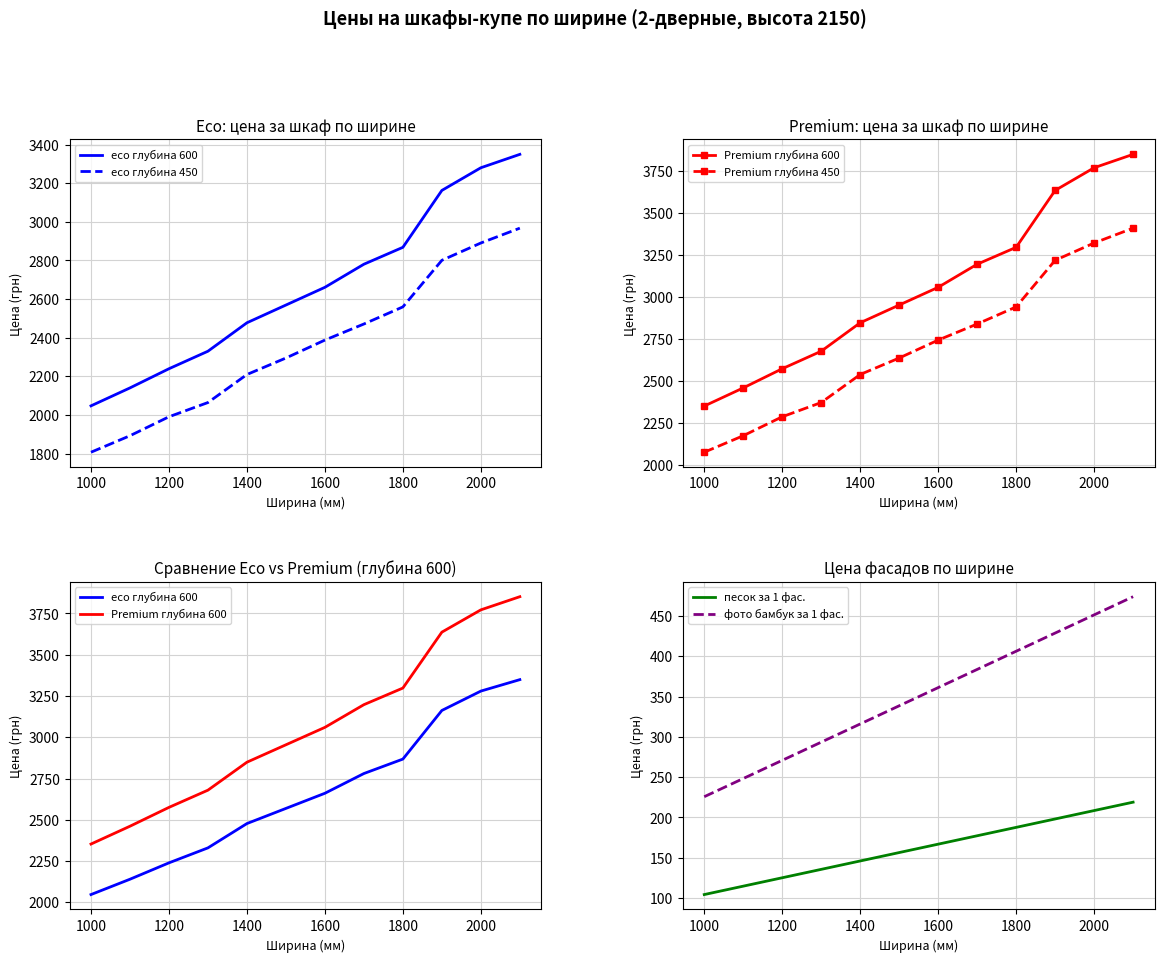

What is the sum of all Premium глубина 600 values?

36691.2